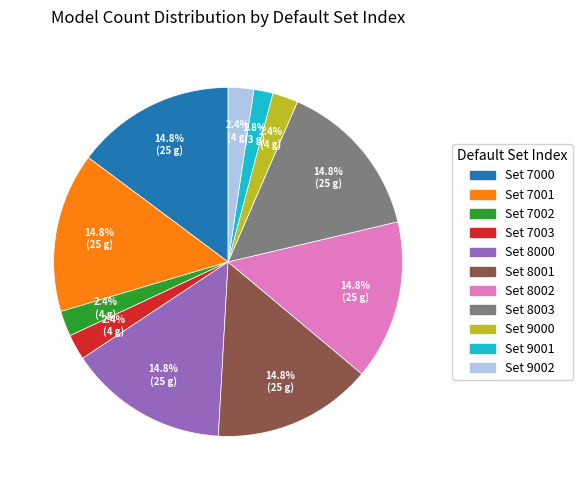

Does Set 7001 account for over 50% of the chart?

No